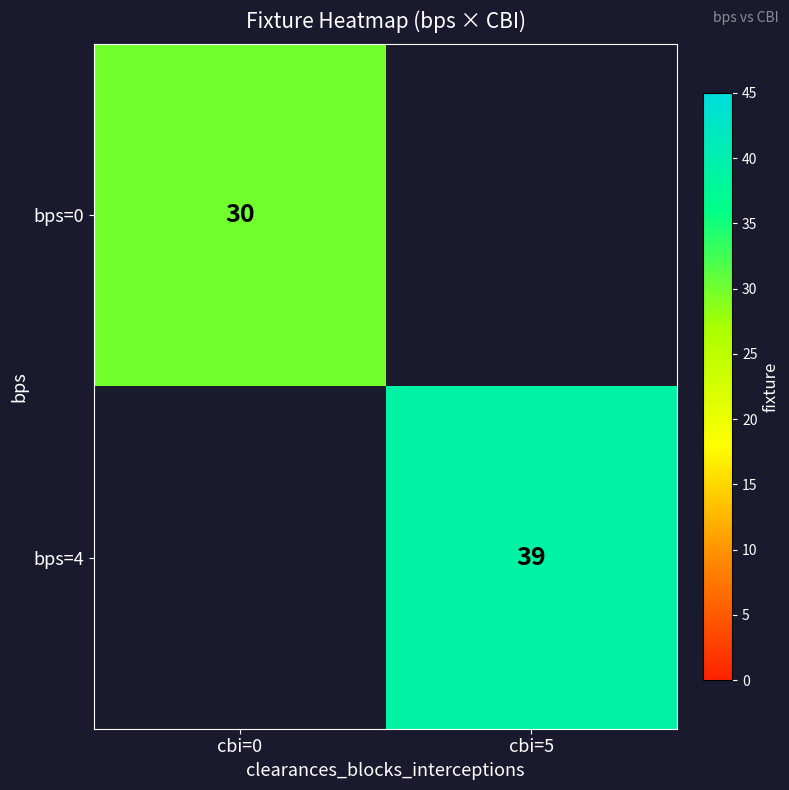

True or false: bps=0 has a value of 30 at cbi=0.

True